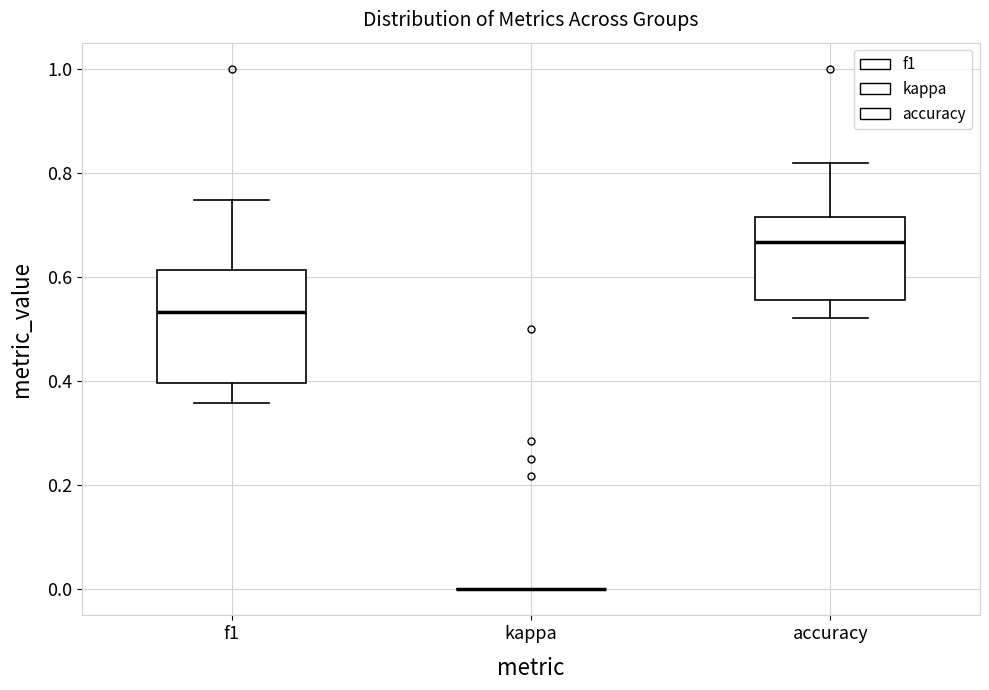

Where does the median line of the box for accuracy sit on the y-axis? The values are not printed on the chart, so give them approximately, as read against the axis.

0.66